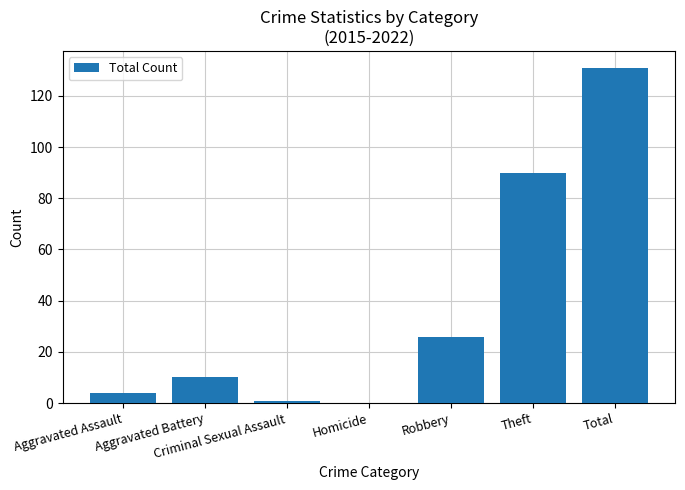

The value at Theft is 90. True or false?

True